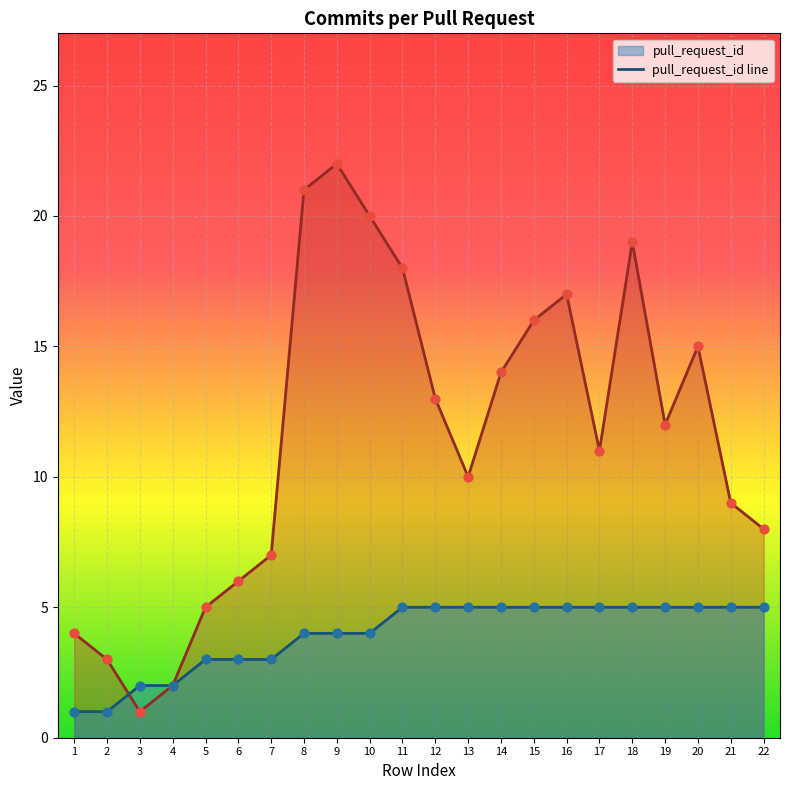

Which has a higher value, 9 or 20?

20